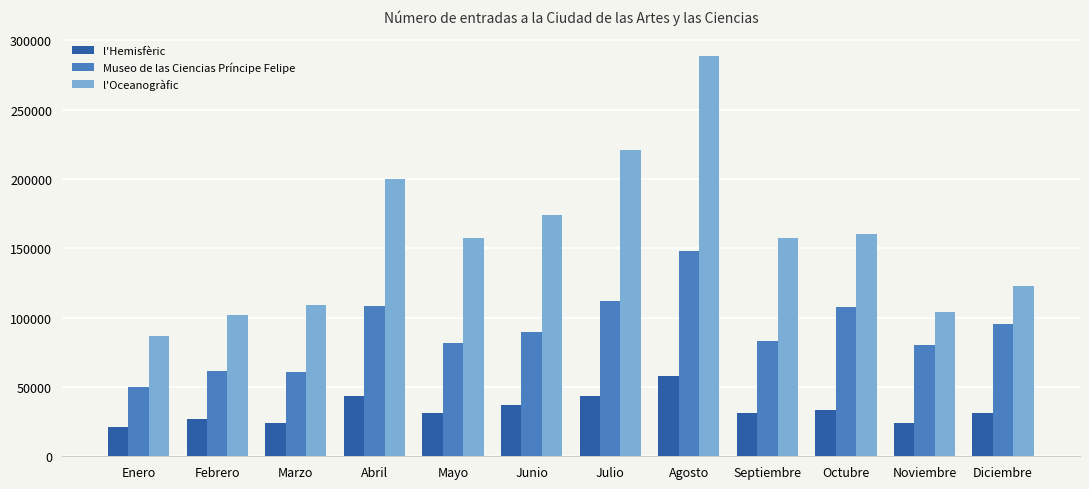

List the series in order of their overall mean, highest first.

l'Oceanogràfic, Museo de las Ciencias Príncipe Felipe, l'Hemisfèric